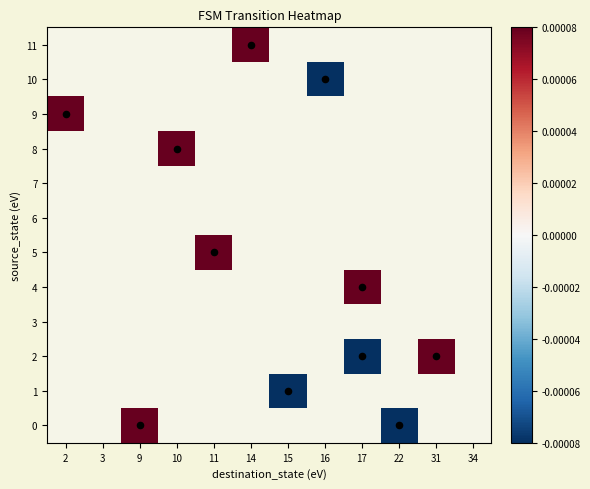

Between 16 and 11, which is larger?

11